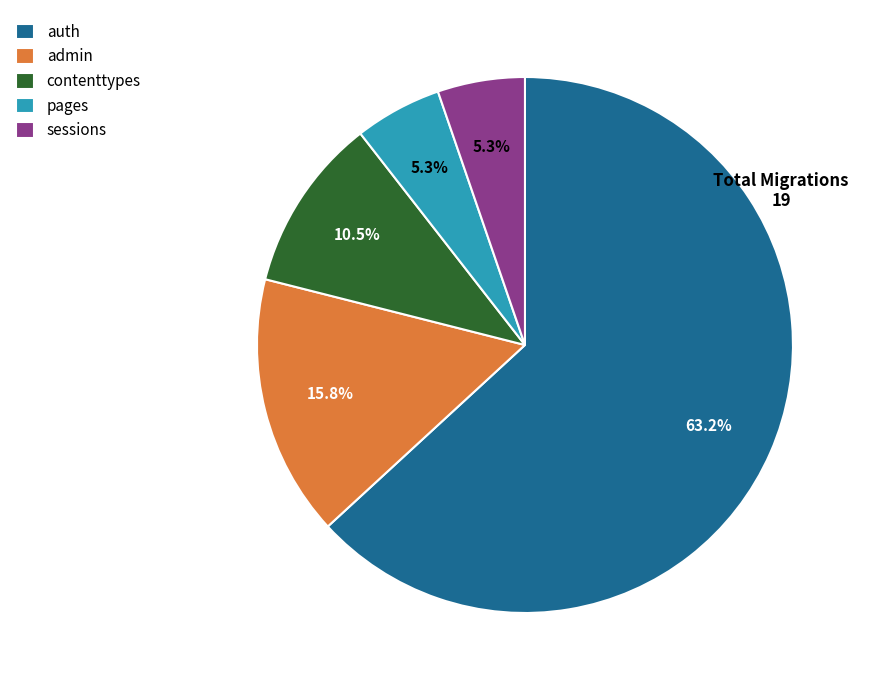

Which slice is the largest?

auth